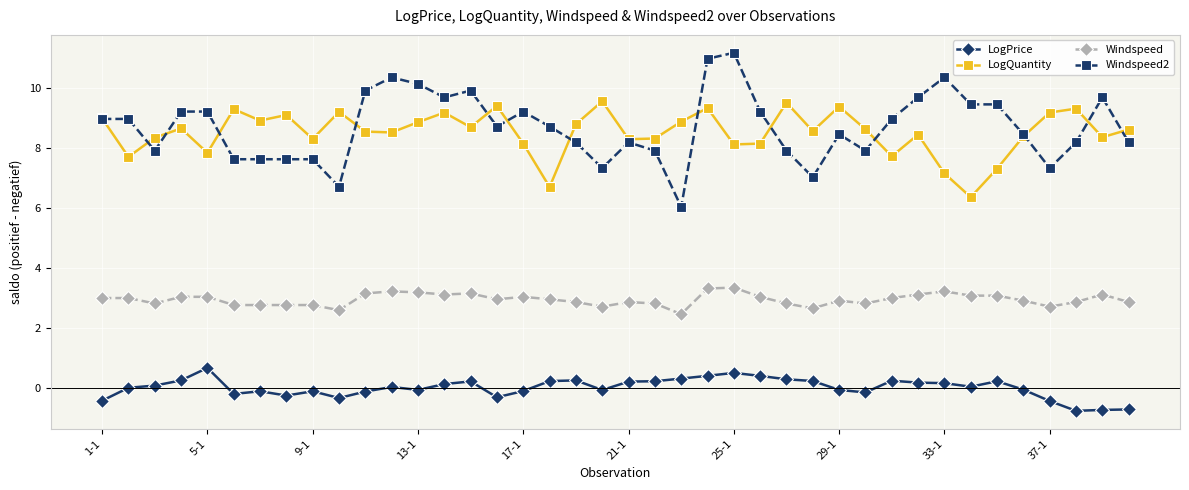

At how many categories does at least one series exceed 4?

40